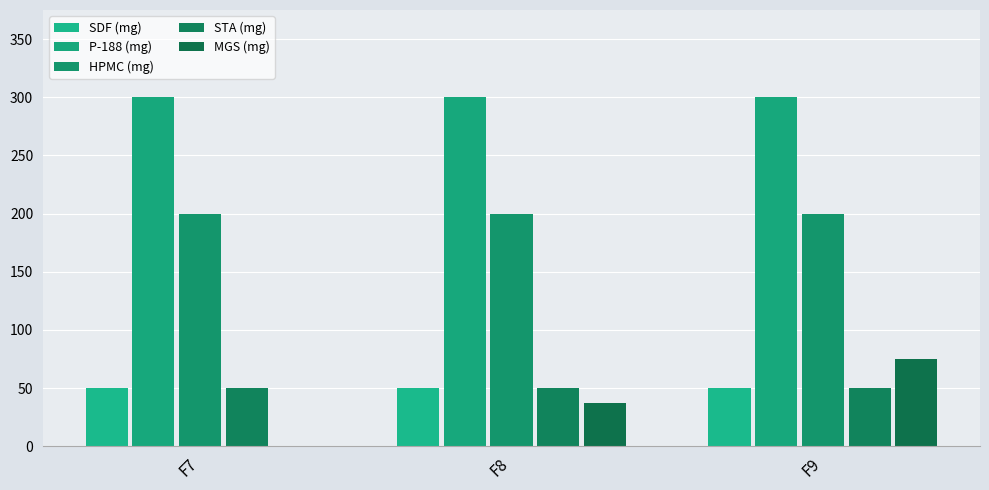

At which label is STA (mg) closest to 50?

F7